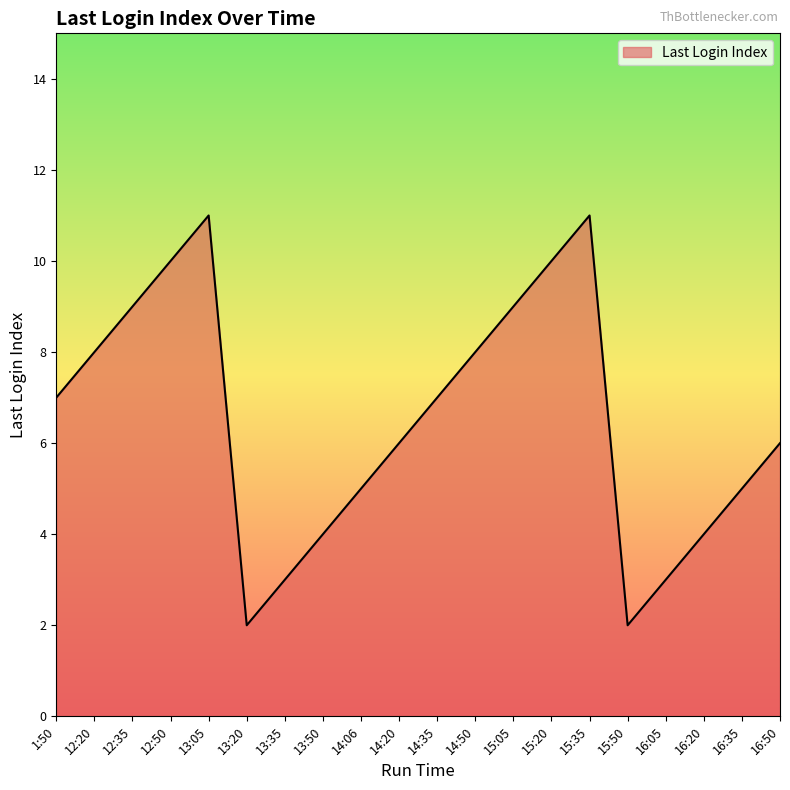

Does the chart display data point markers on the line(s)?

No